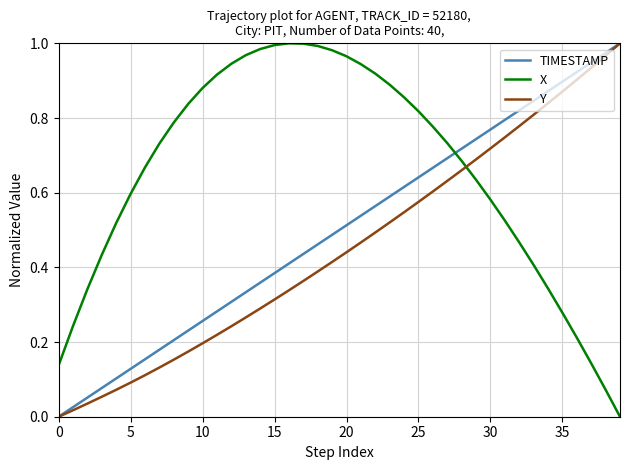

Which series has the largest total across all categories?

X